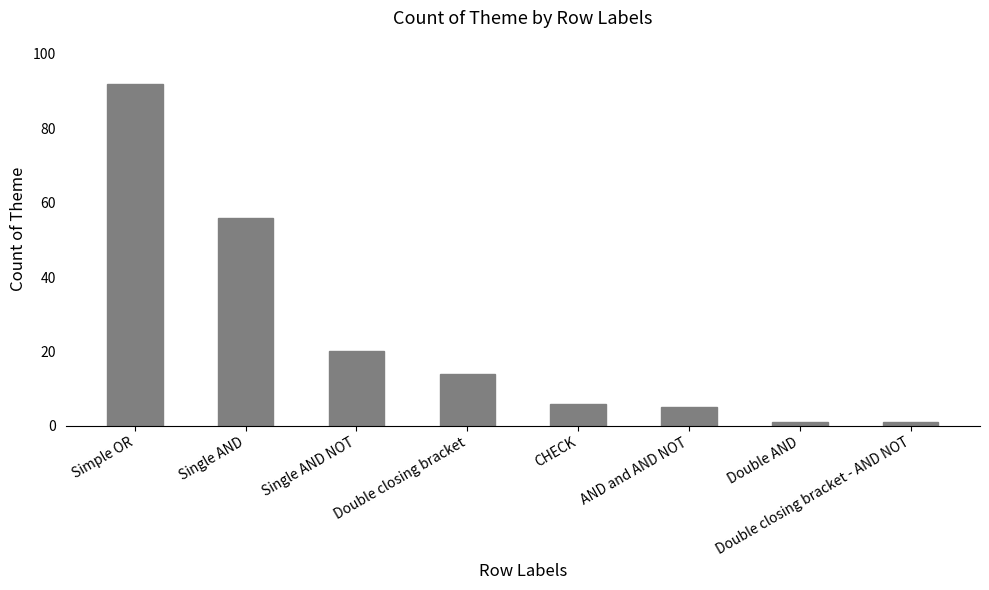

True or false: the data shows 6 at CHECK.

True